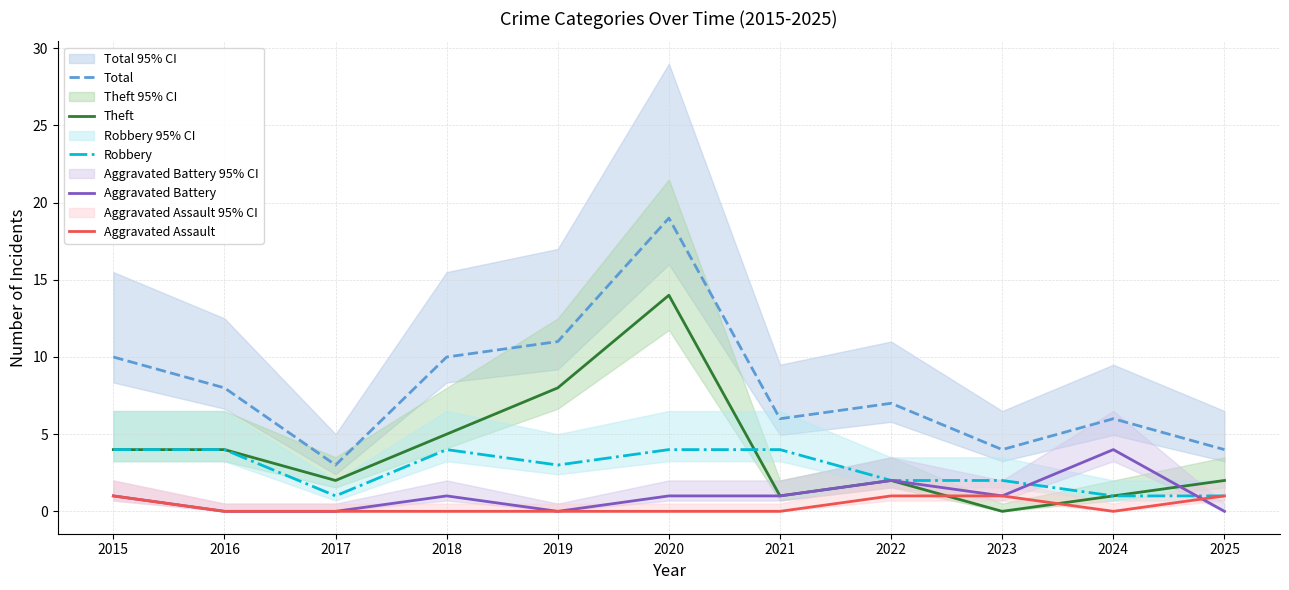

At 2021, list the series in order from smallest to largest.

Aggravated Assault, Theft, Aggravated Battery, Robbery, Total